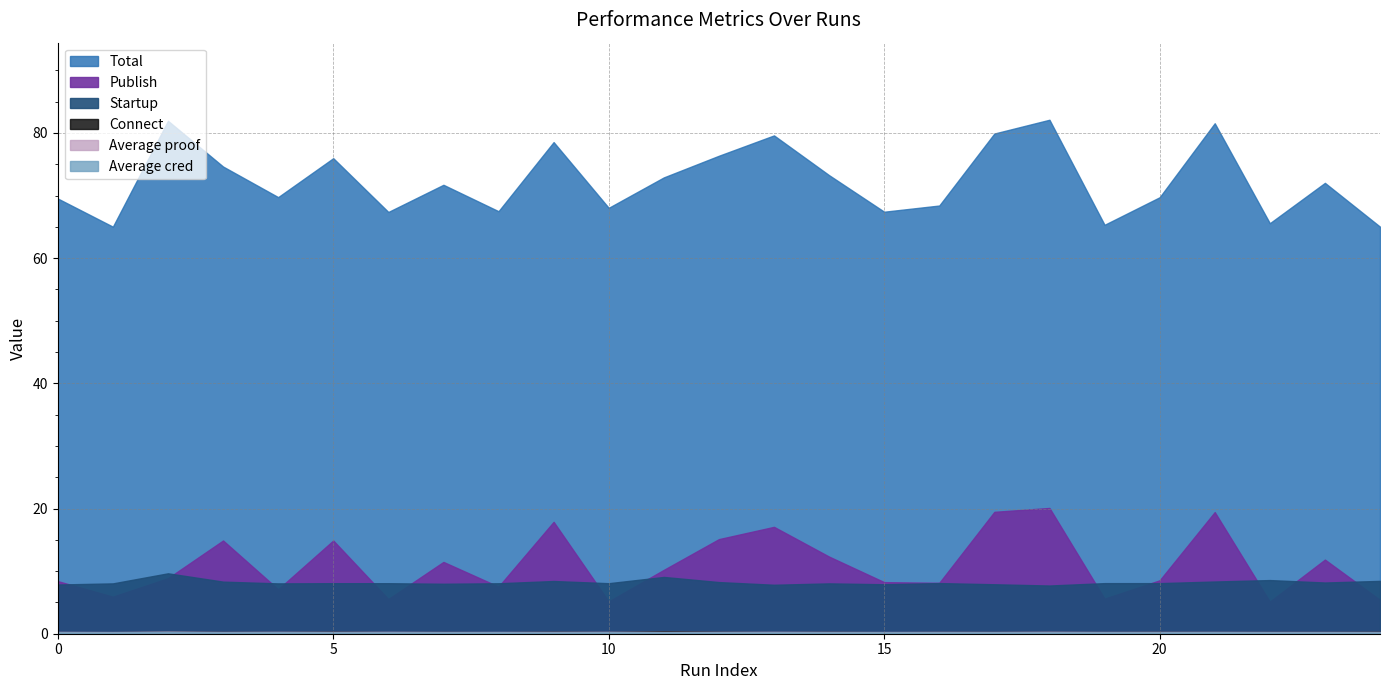

Is the value of Publish at 5 greater than the value of Average cred at 5?

Yes